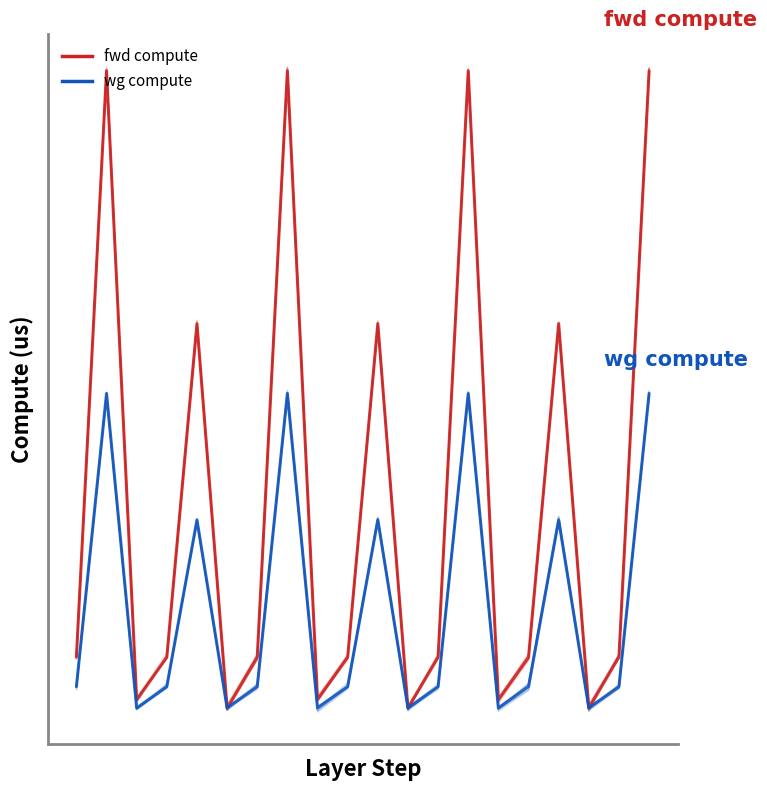

How many lines are shown in the chart?

2